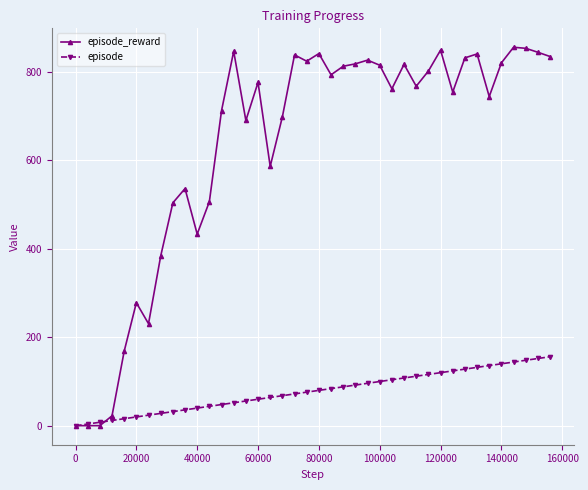

True or false: episode_reward and episode cross at least once.

True